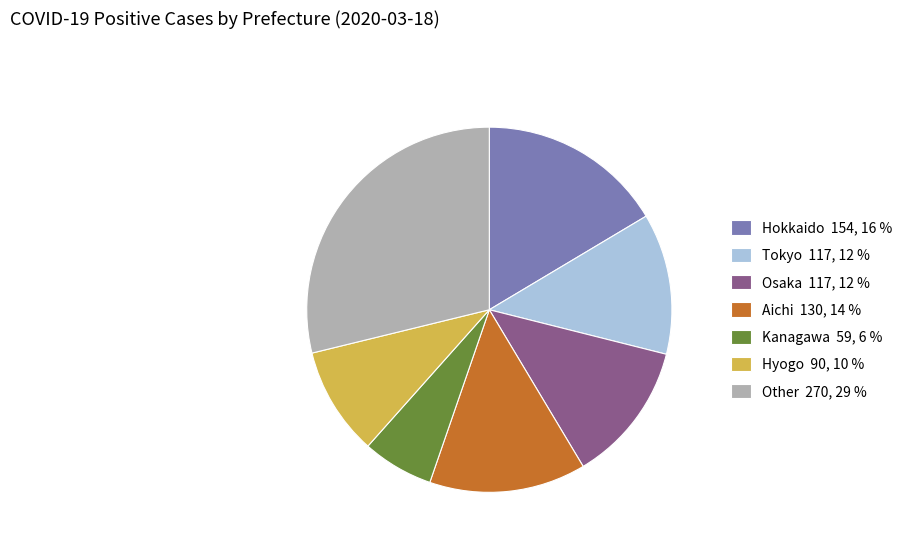

How many segments does this pie chart have?

7